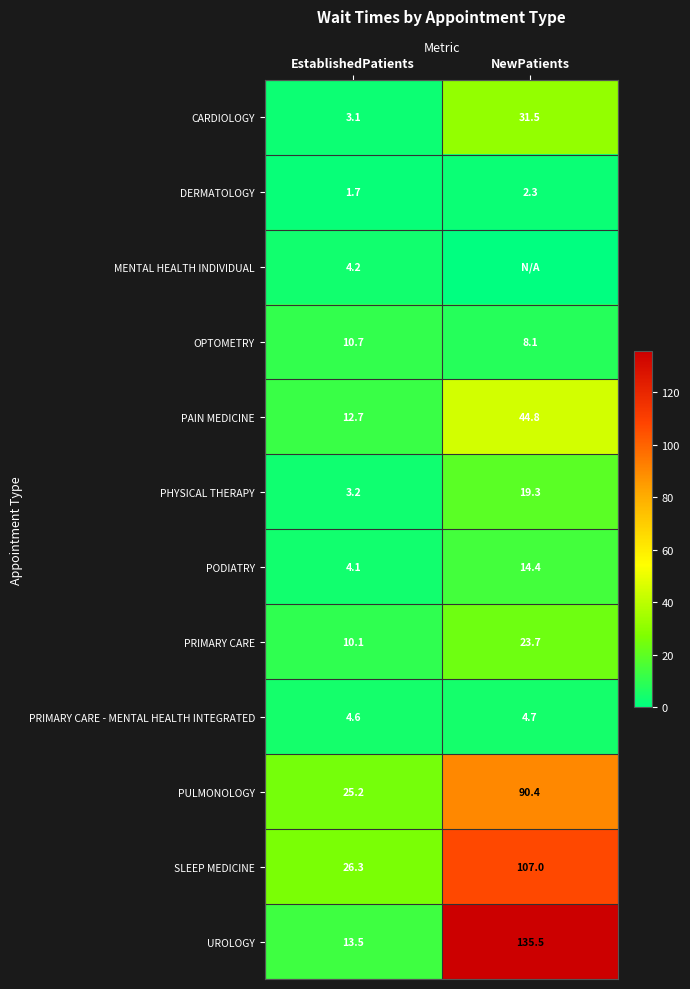

What is the approximate value of DERMATOLOGY at NewPatients?

2.3